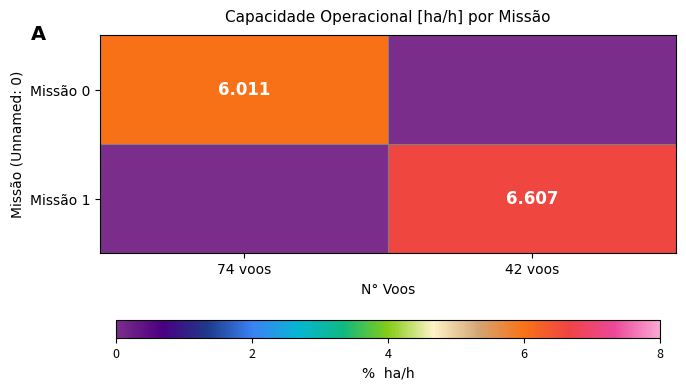

Rank the series by their average value, from lowest to highest.

Missão 0, Missão 1